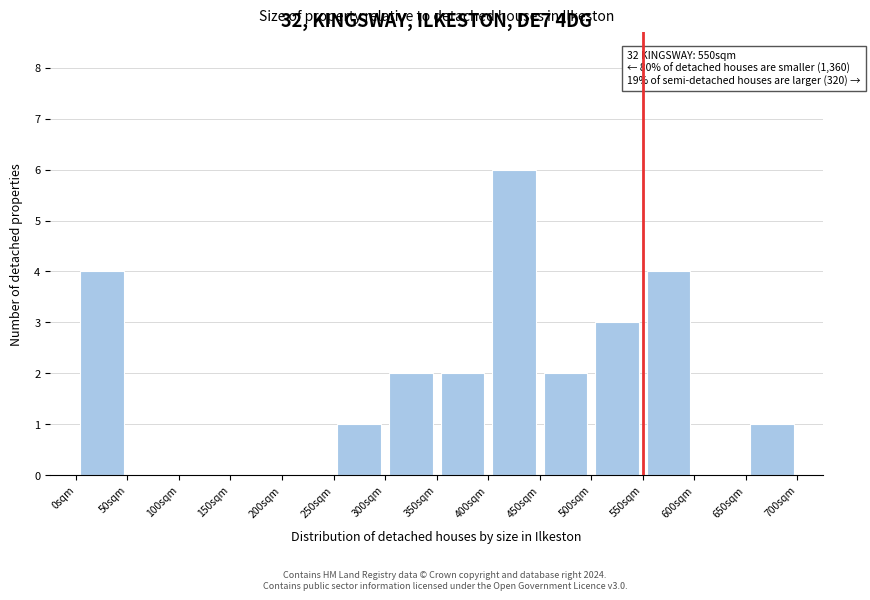

Which range on the x-axis has the tallest bar?

400 to 450